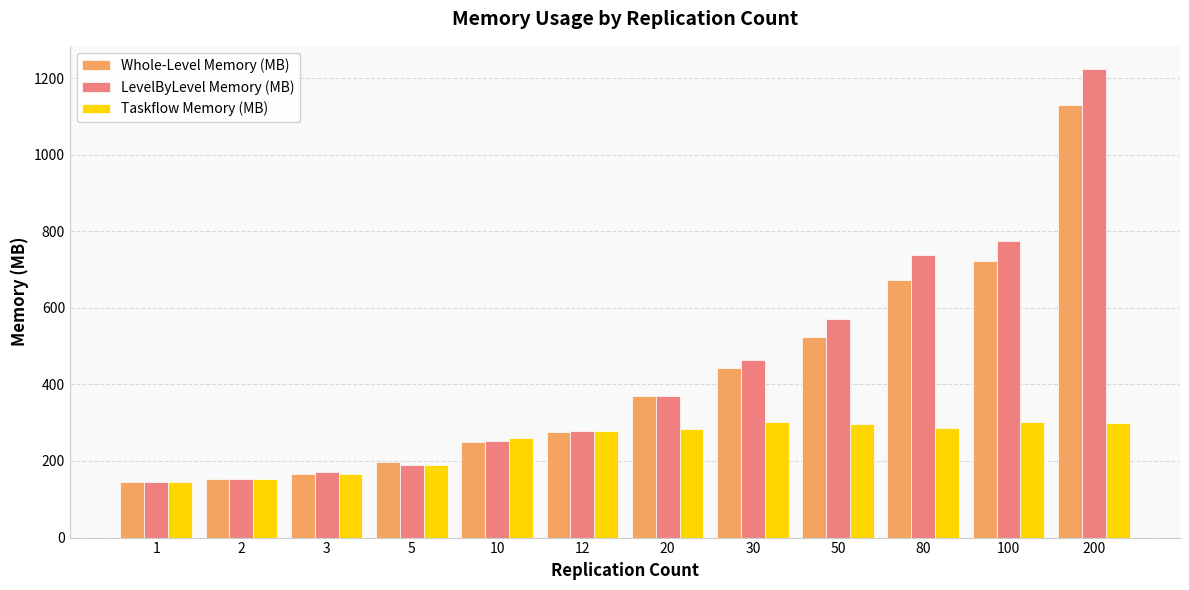

At which category is the sum across all series the highest?

200